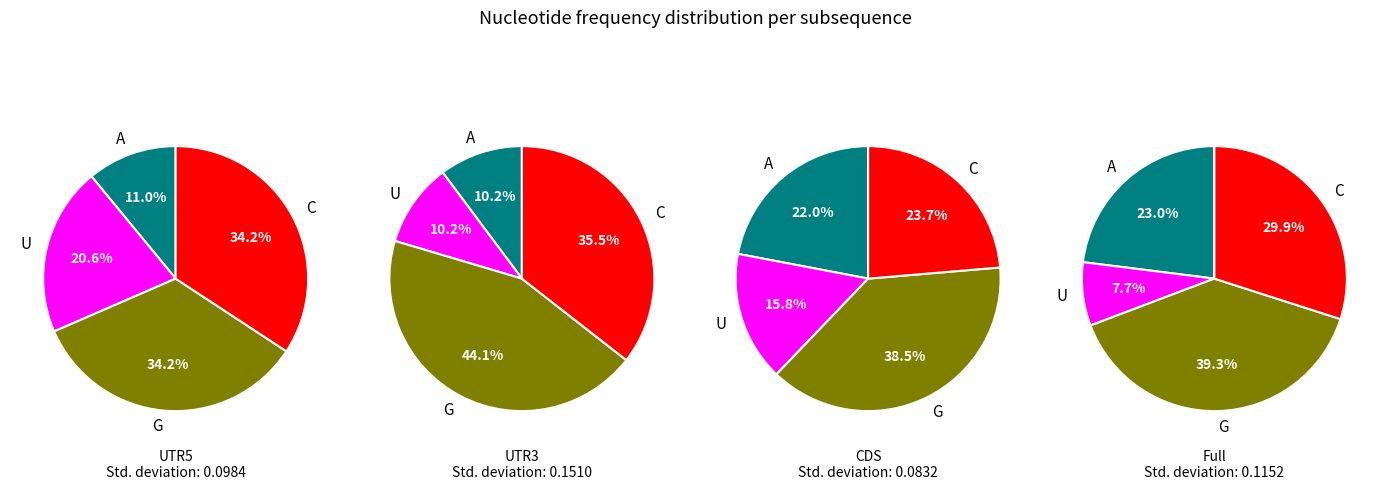

The 2 slice represents 24% of the pie. True or false?

False